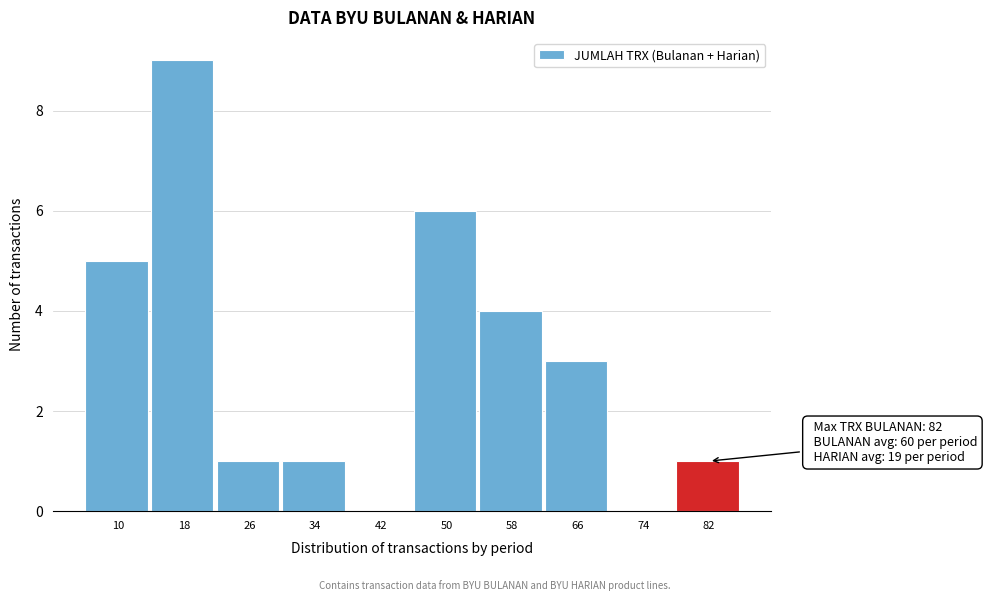

Reading left to right, transcribe all the data shown in this chart.

10=5	18=9	26=1	34=1	42=0	50=6	58=4	66=3	74=0	82=1